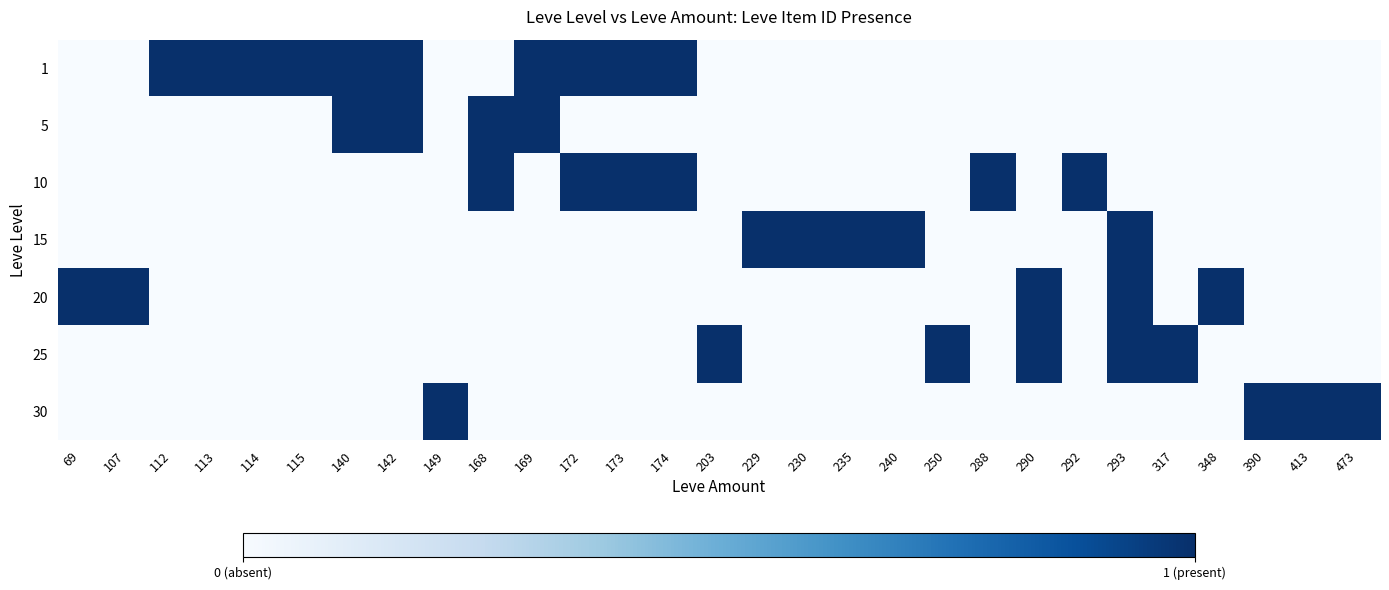

How many distinct data groups are displayed?

7